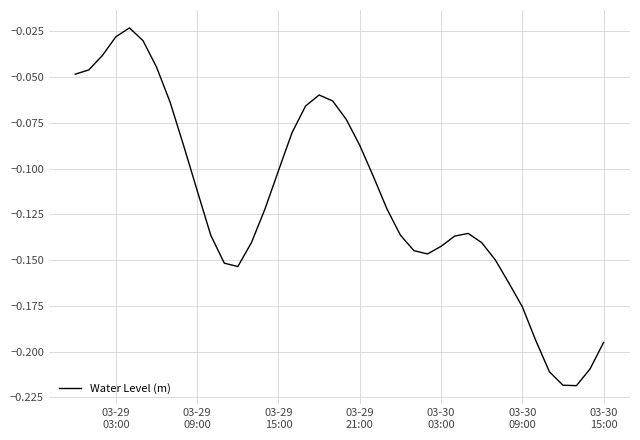

How many points are lower than both their immediate neighbors (excluding endpoints)?

3